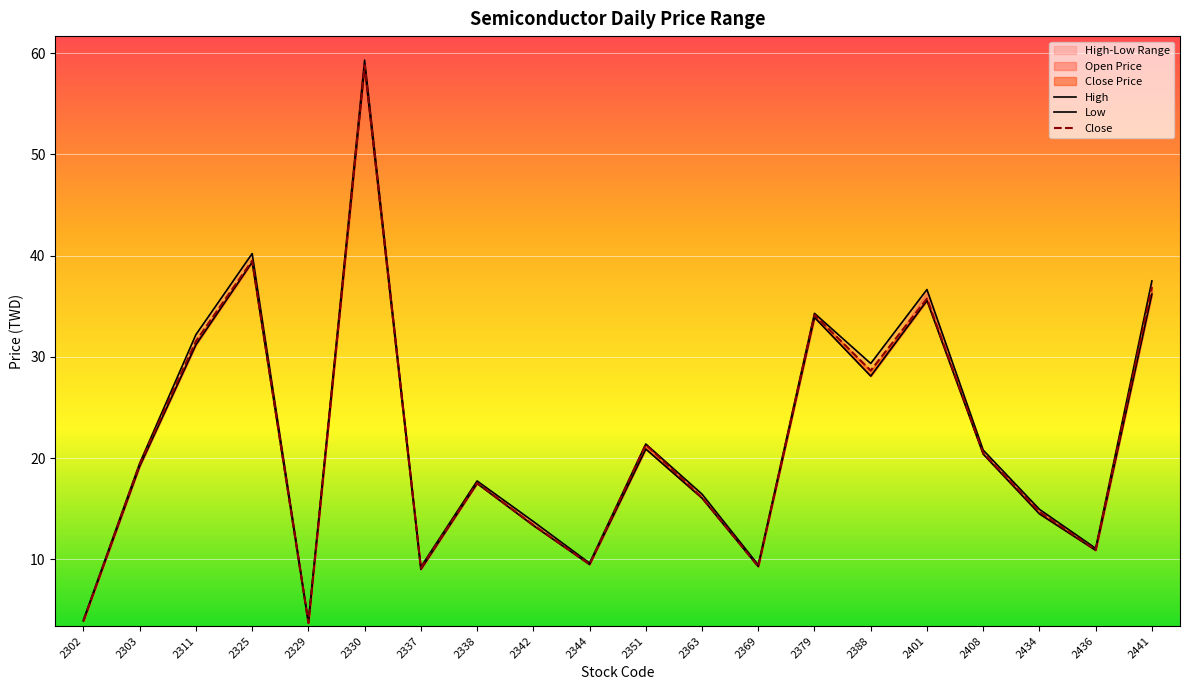

How many data points in Low are less than 19?

10